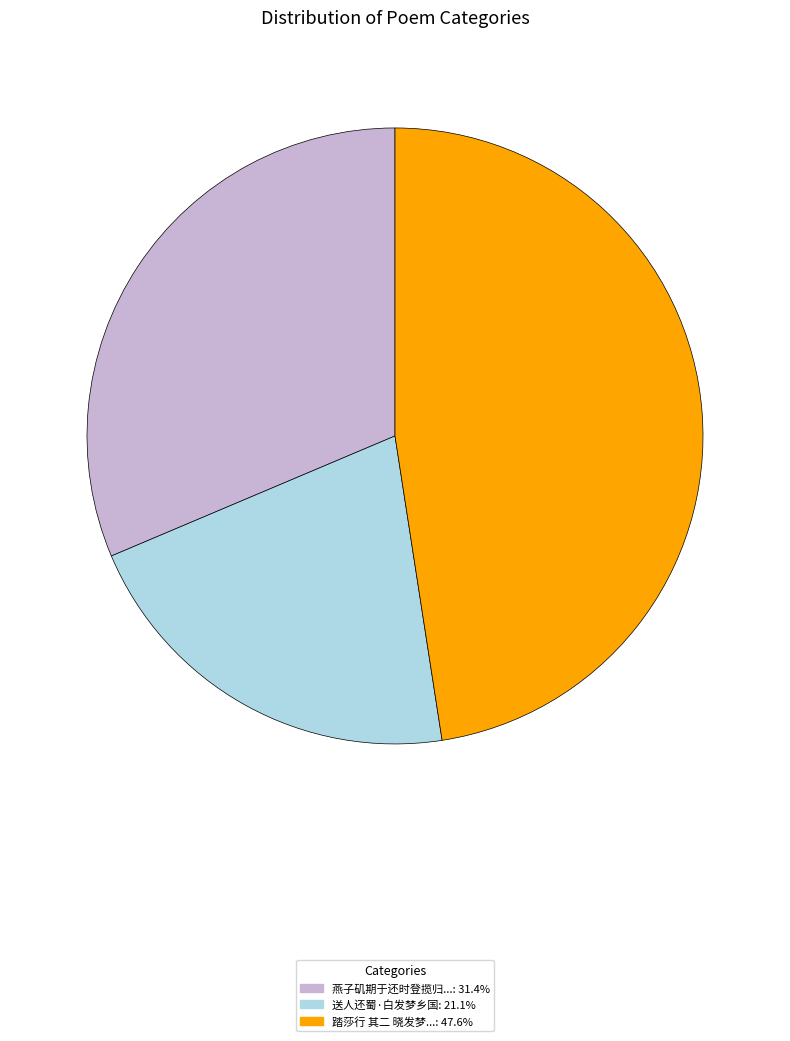

Is there a majority slice in this chart?

No